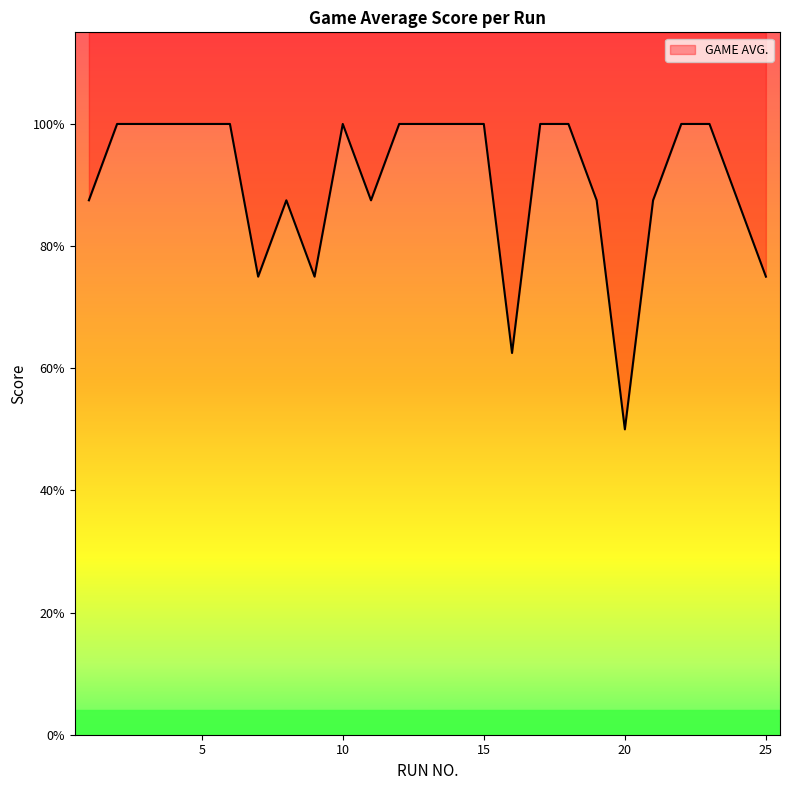

How many values are between 0 and 1?

25